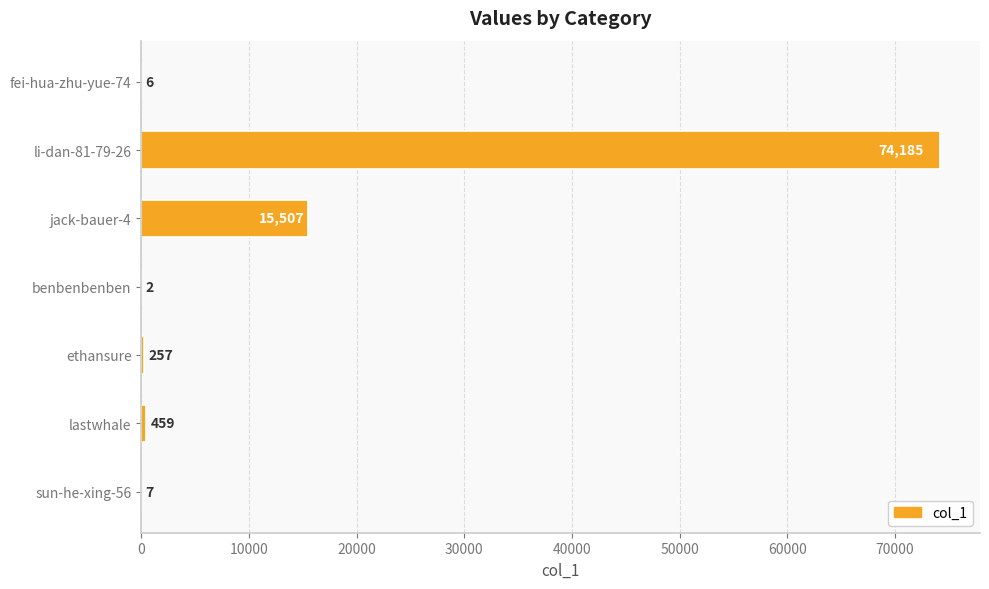

What is the sum of the values at benbenbenben and jack-bauer-4?

15509